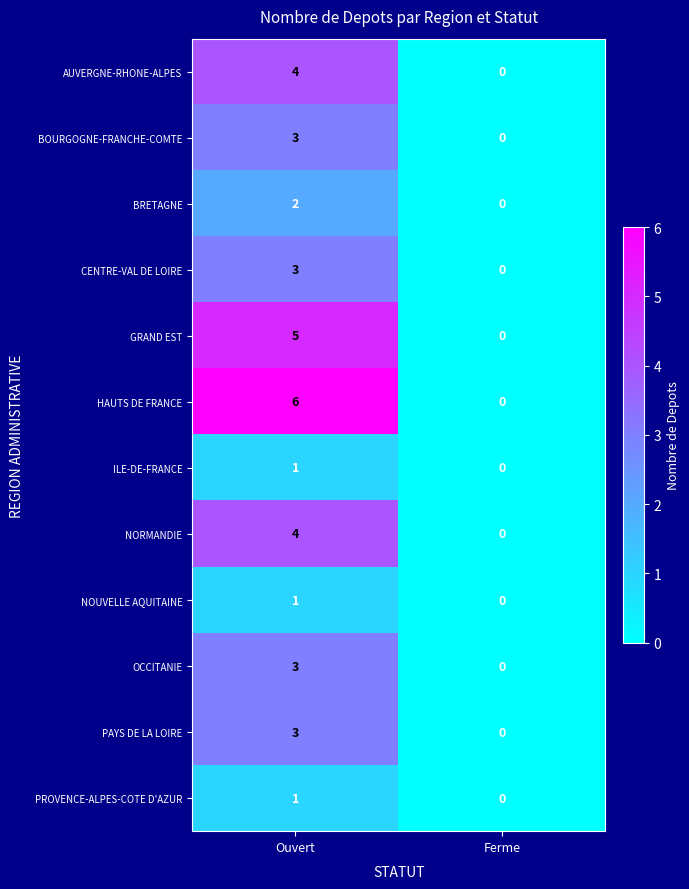

List the labels in order of NORMANDIE value, largest first.

Ouvert, Ferme